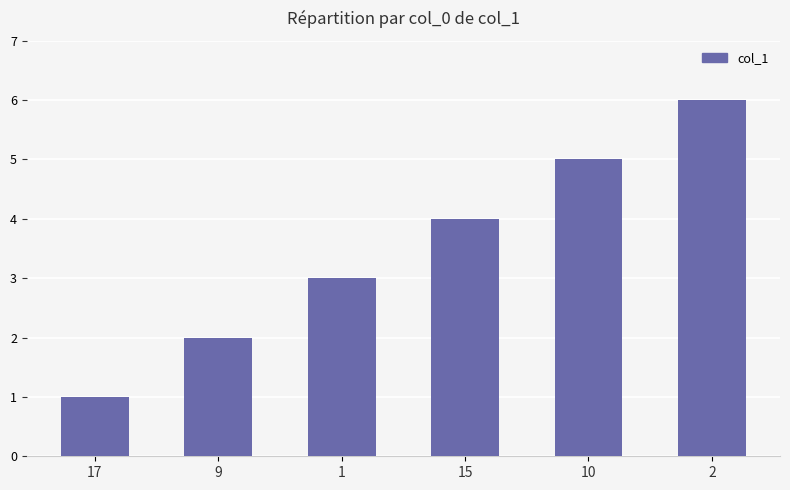

At which label is the value closest to 3?

1